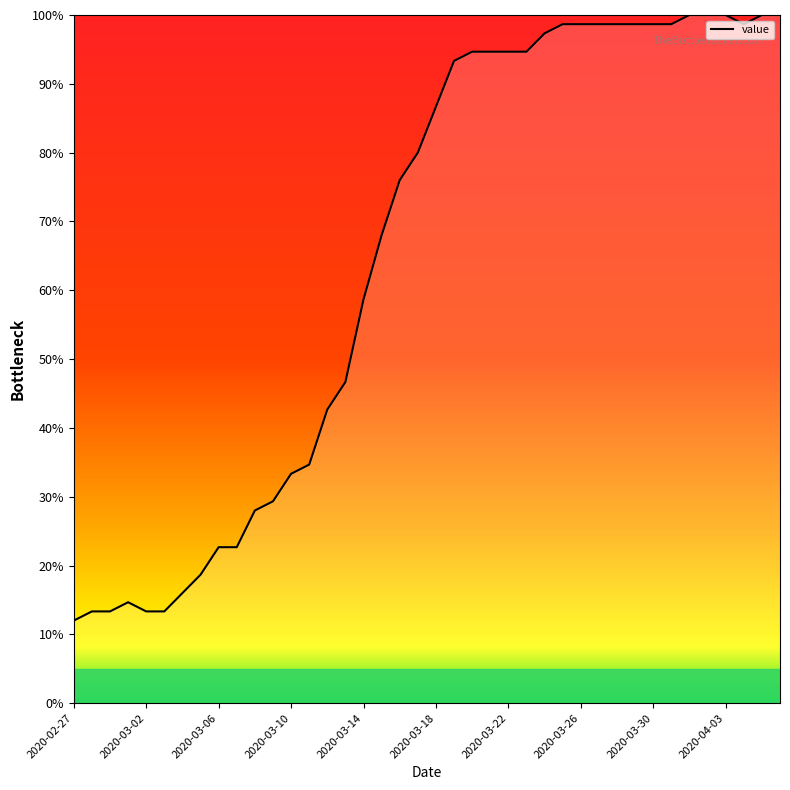

What is the smallest value displayed?

12.0